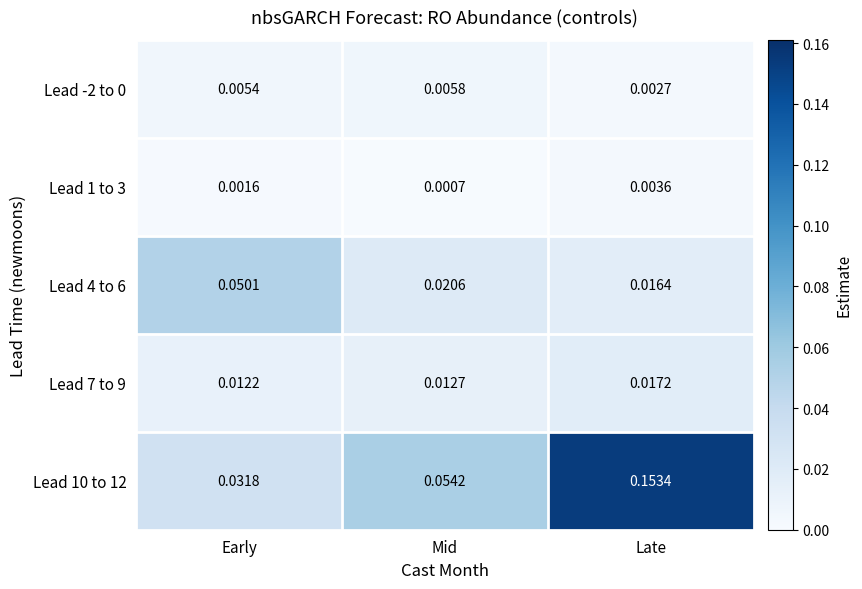

Which series changed the most between Early and Late?

Lead 10 to 12